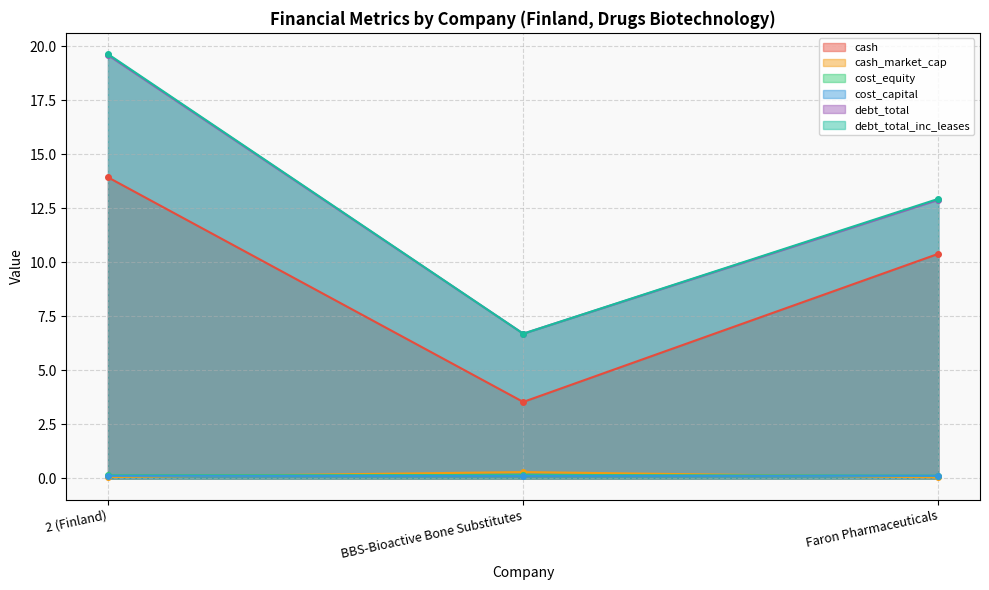

What position from the right is 2 (Finland)?

3